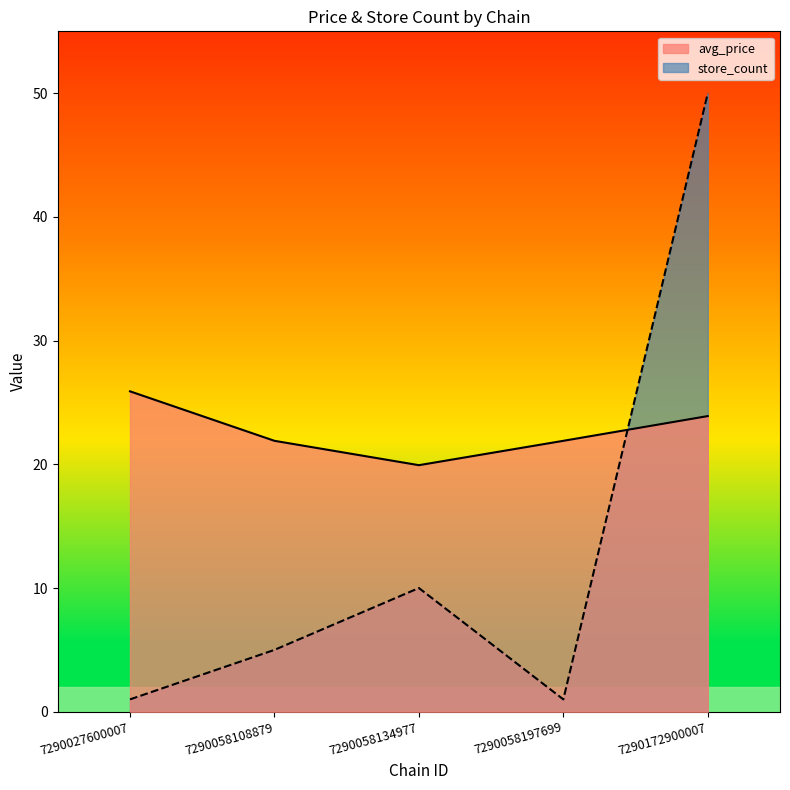

Which series has the widest spread of values?

store_count